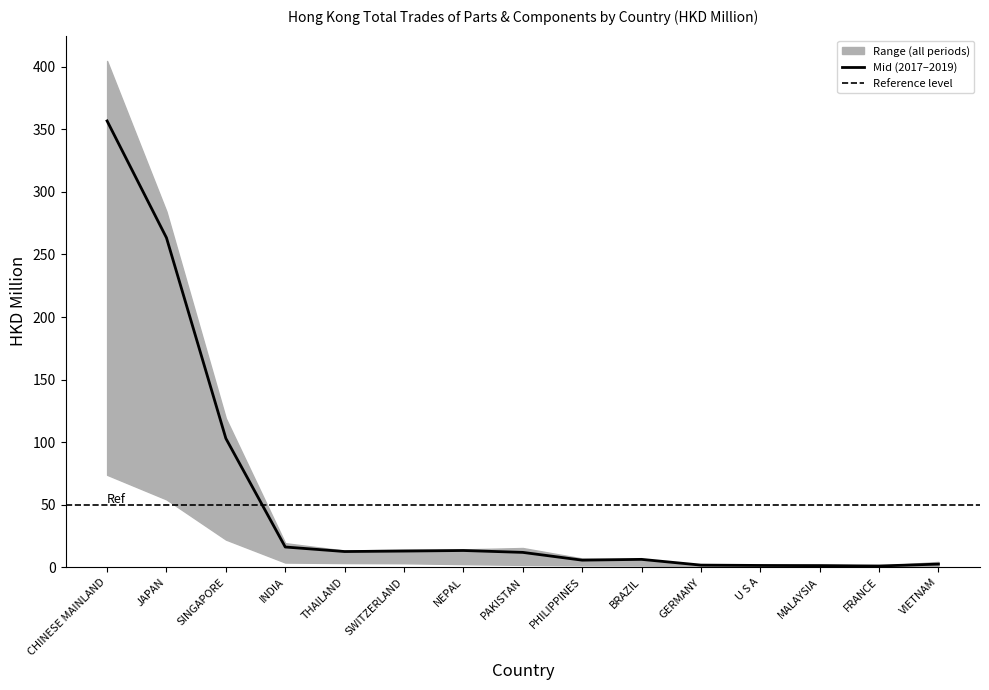

At how many categories does at least one series exceed 51?

3